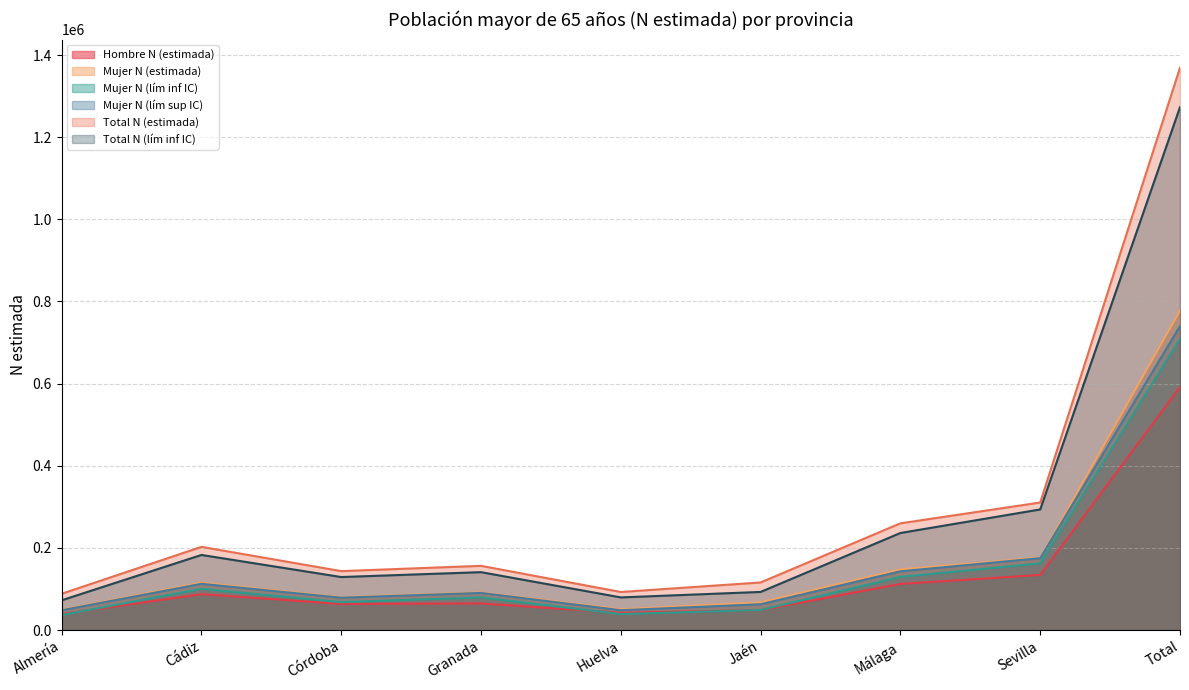

What position from the right is Huelva?

5